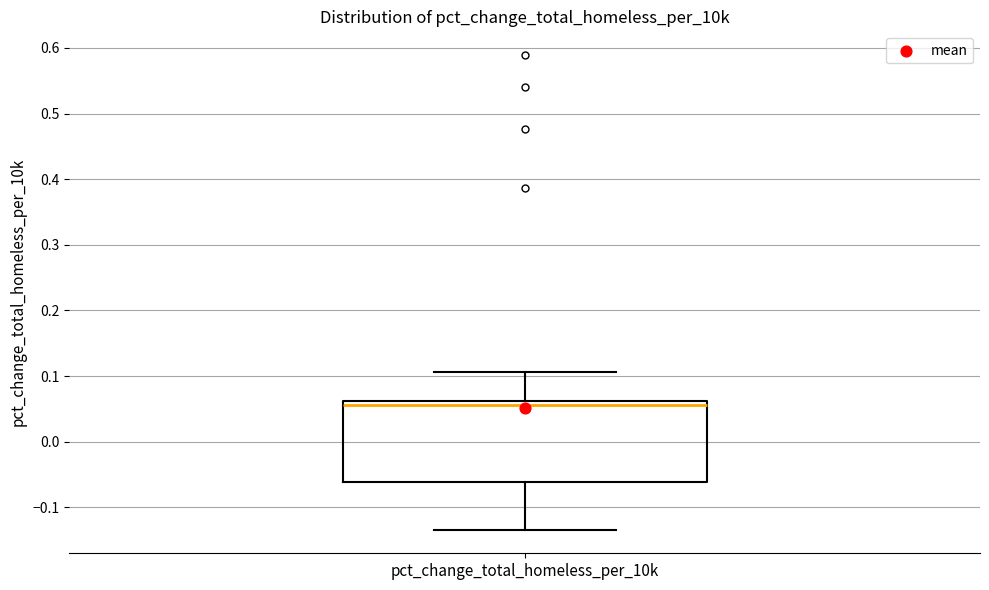

Read this box plot against the y-axis: the position of the median line, the range covered by the box, and the ends of both whiskers. The values are not printed on the chart, so give them approximately, as read against the axis.

median 0.06 (just below the box's upper edge), box -0.06 to 0.06, whiskers -0.13 to 0.11